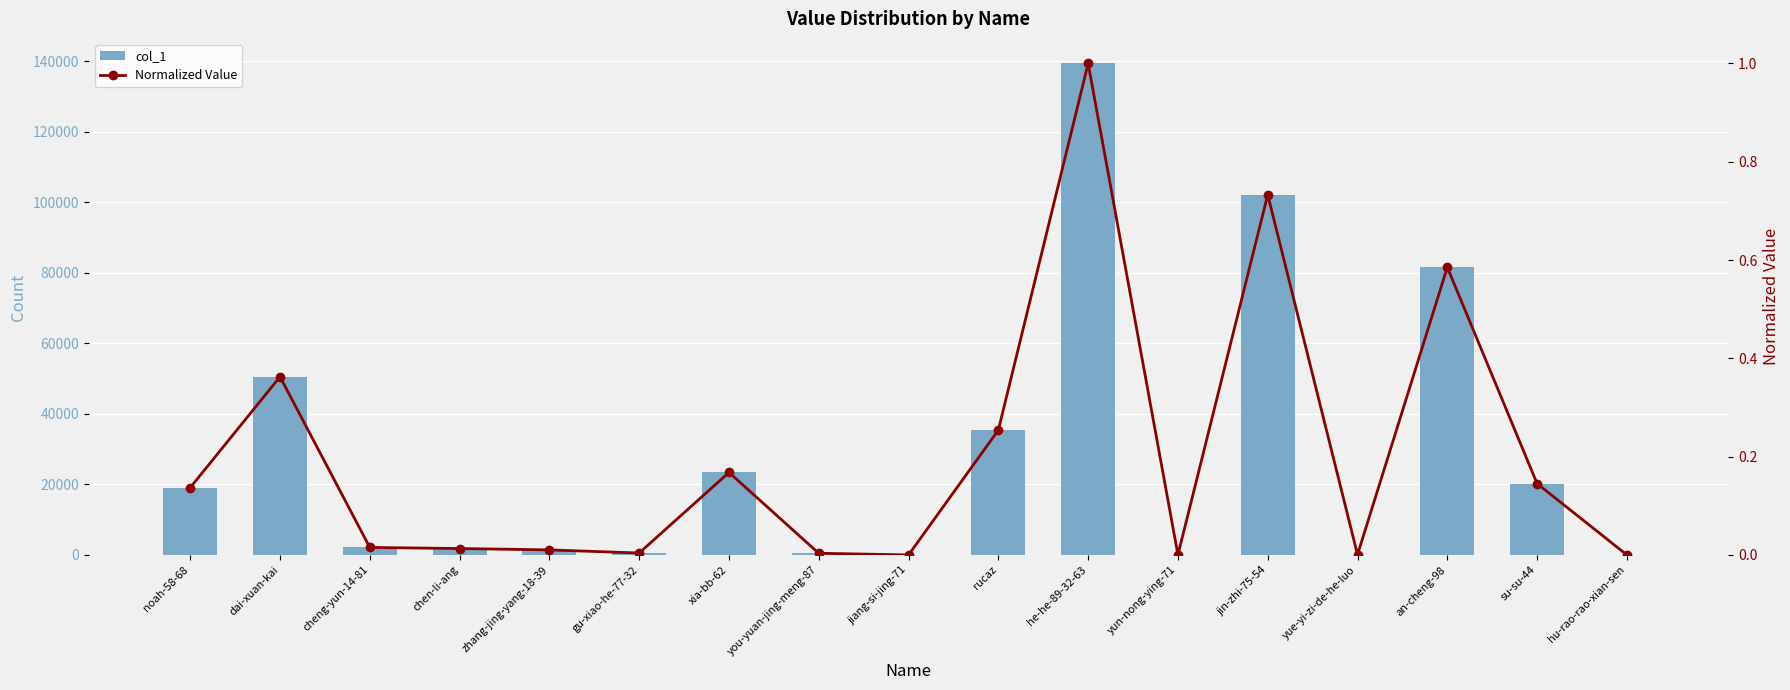

List the series in order of their overall mean, highest first.

col_1, Normalized Value